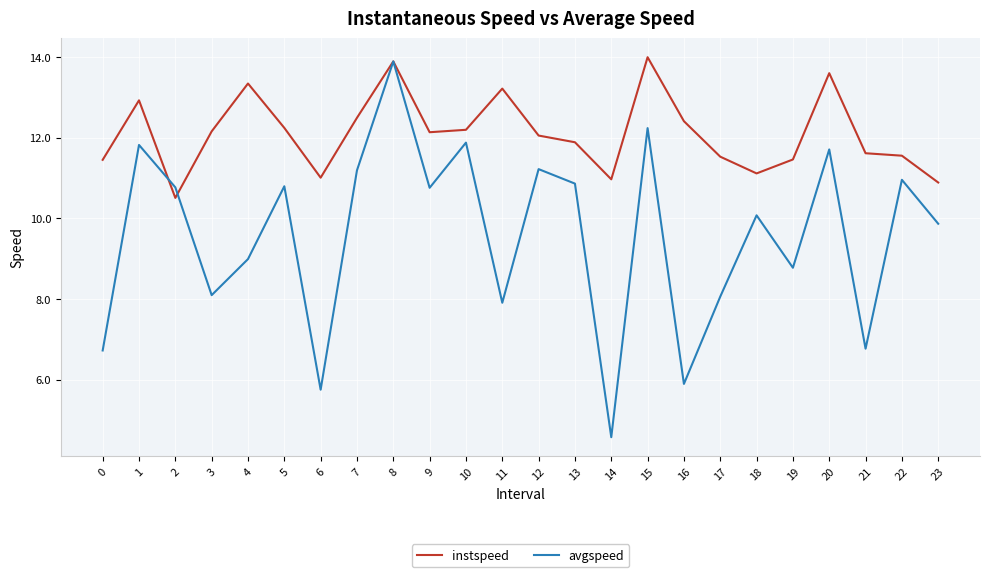

Is it true that instspeed equals 11.5 at 0?

True